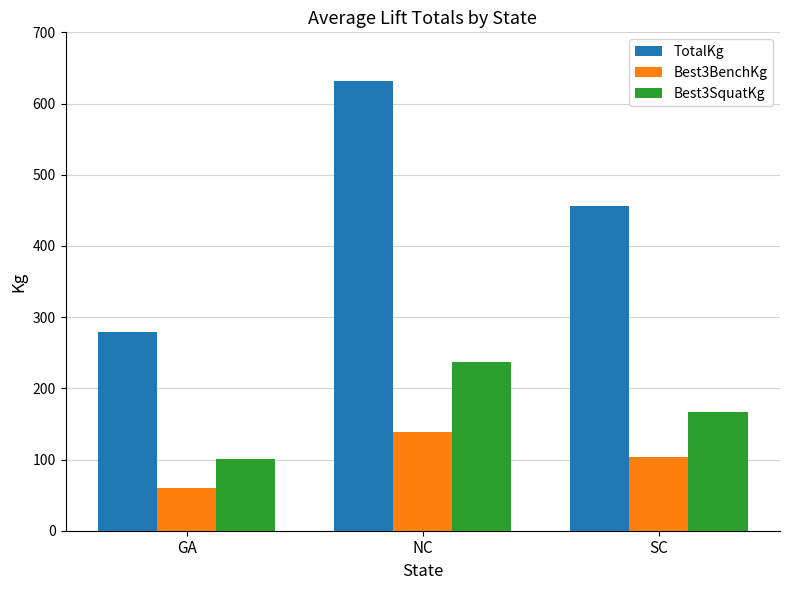

How many data points in Best3SquatKg are above 167?

2